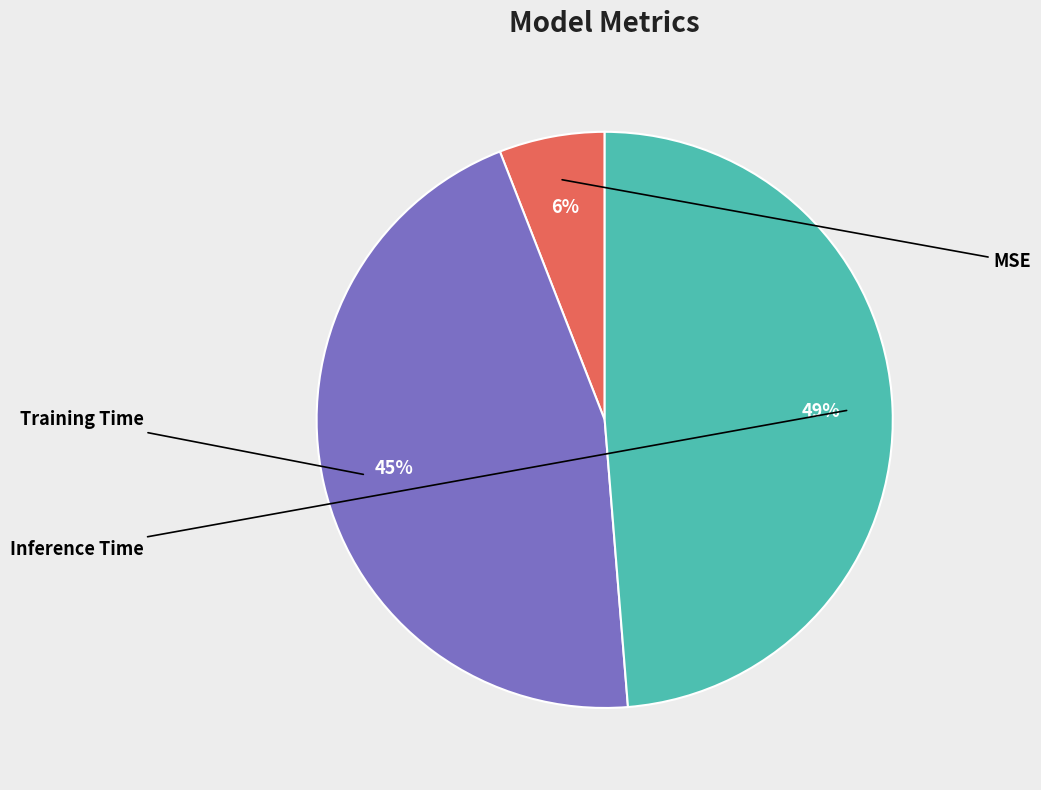

Is there any slice that represents more than half of the pie?

No